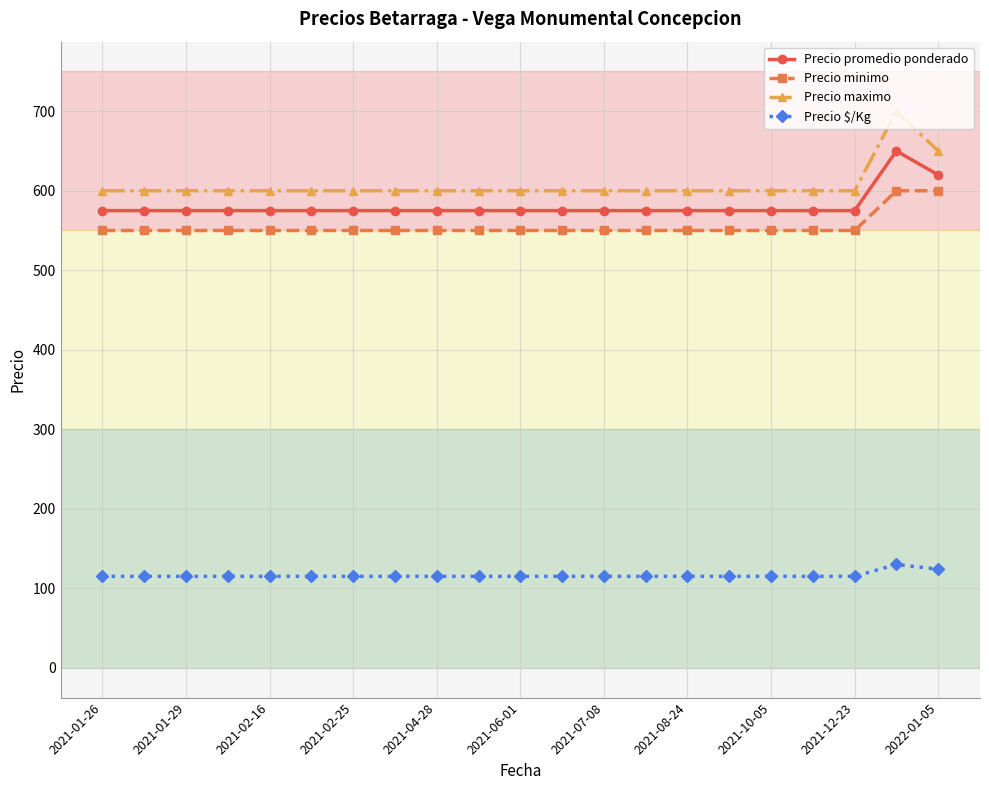

Reading right to left, transcribe all the data shown in this chart.

Precio promedio ponderado: 620	650	575	575	575	575	575	575	575	575	575	575	575	575	575	575	575	575	575	575	575
Precio minimo: 600	600	550	550	550	550	550	550	550	550	550	550	550	550	550	550	550	550	550	550	550
Precio maximo: 650	700	600	600	600	600	600	600	600	600	600	600	600	600	600	600	600	600	600	600	600
Precio $/Kg: 124	130	115	115	115	115	115	115	115	115	115	115	115	115	115	115	115	115	115	115	115